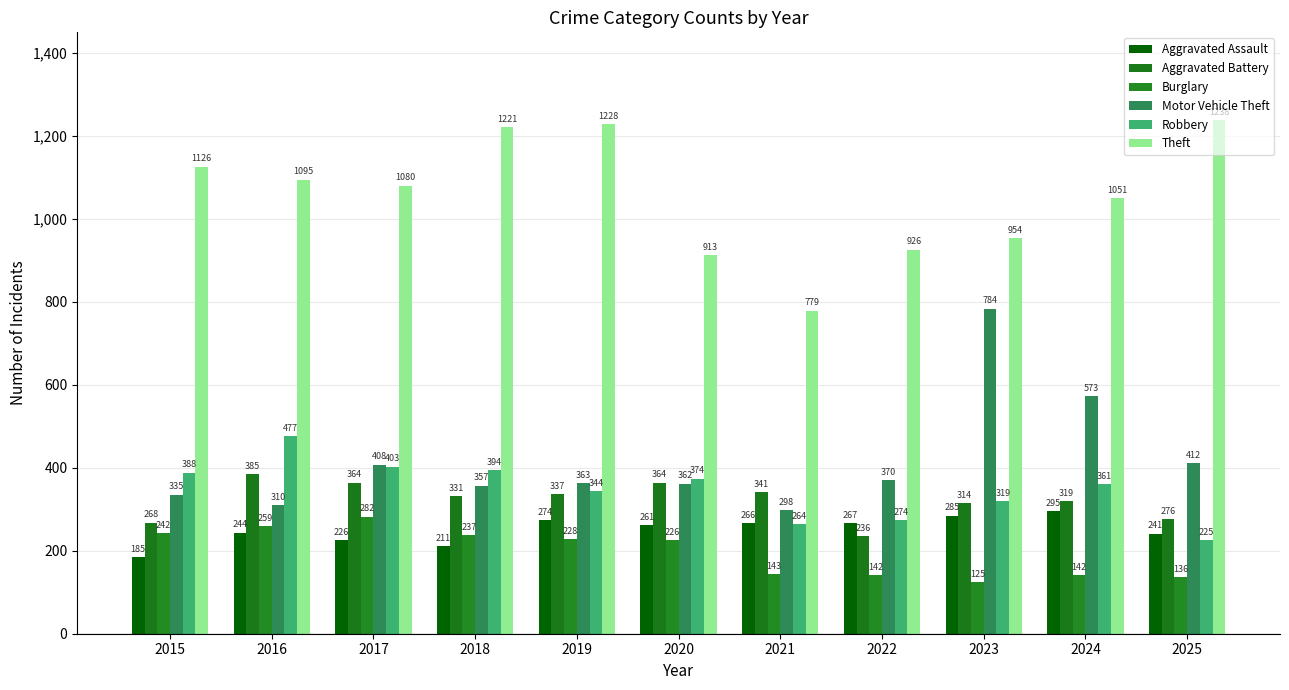

Is the value of Aggravated Battery at 2025 greater than the value of Aggravated Assault at 2023?

No